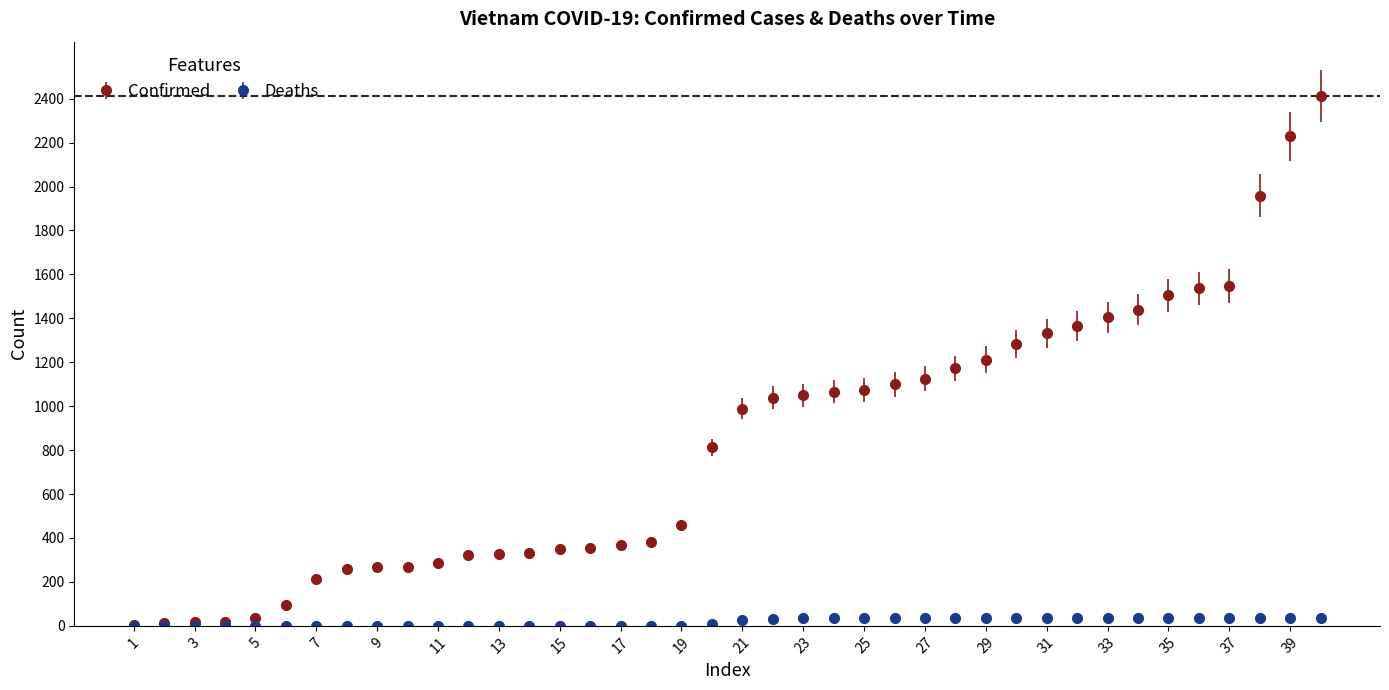

Which series has the largest range (max minus min)?

Confirmed